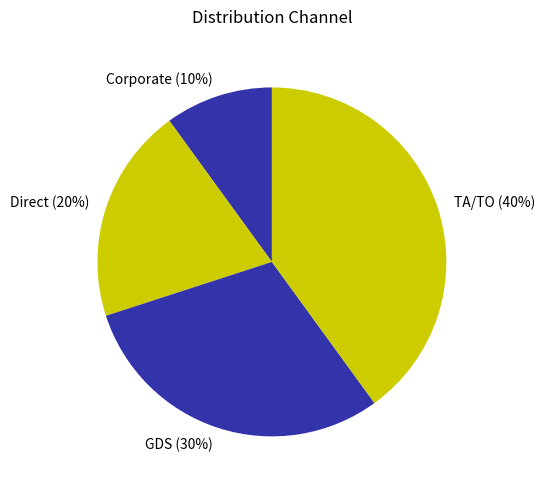

How many slices are in this pie chart?

4